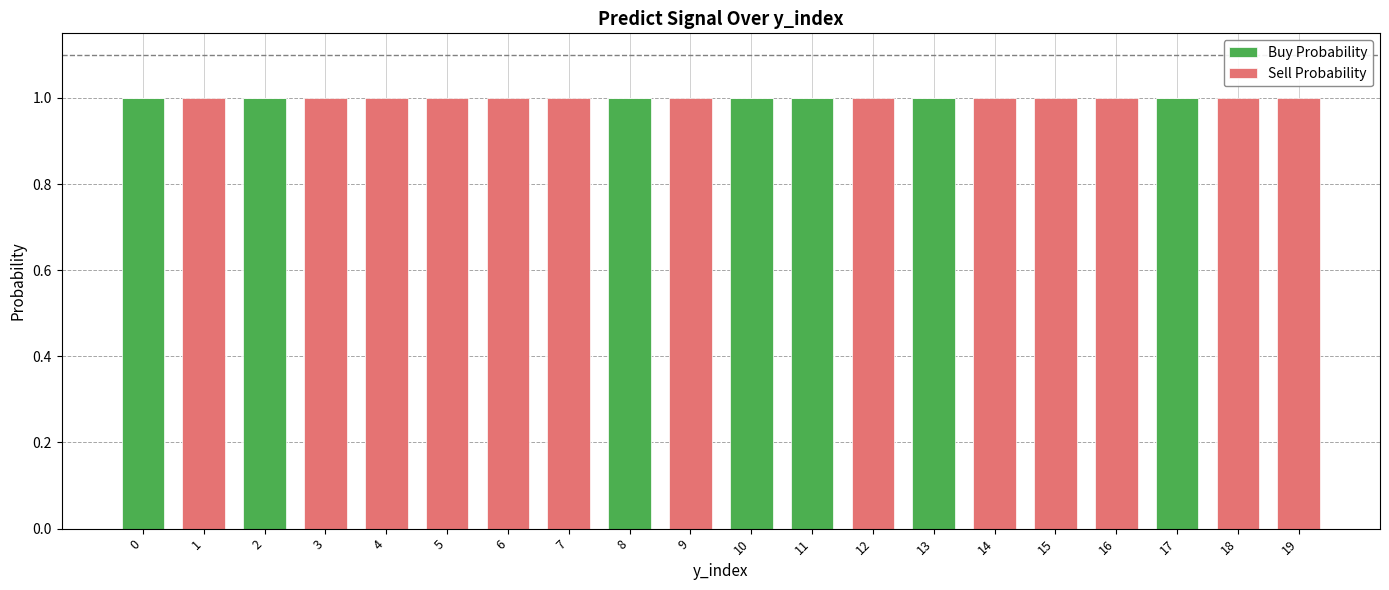

True or false: Buy Probability has a value of 0 at 1.

True